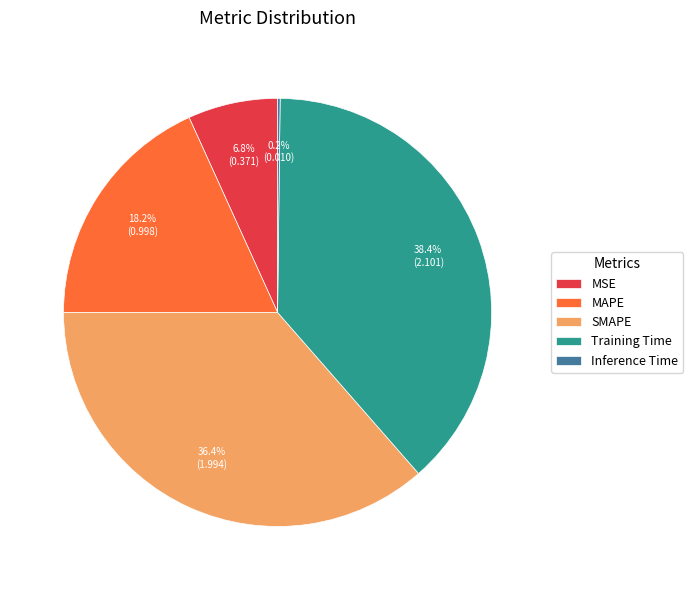

What is the total percentage of MSE and SMAPE?

43.2%